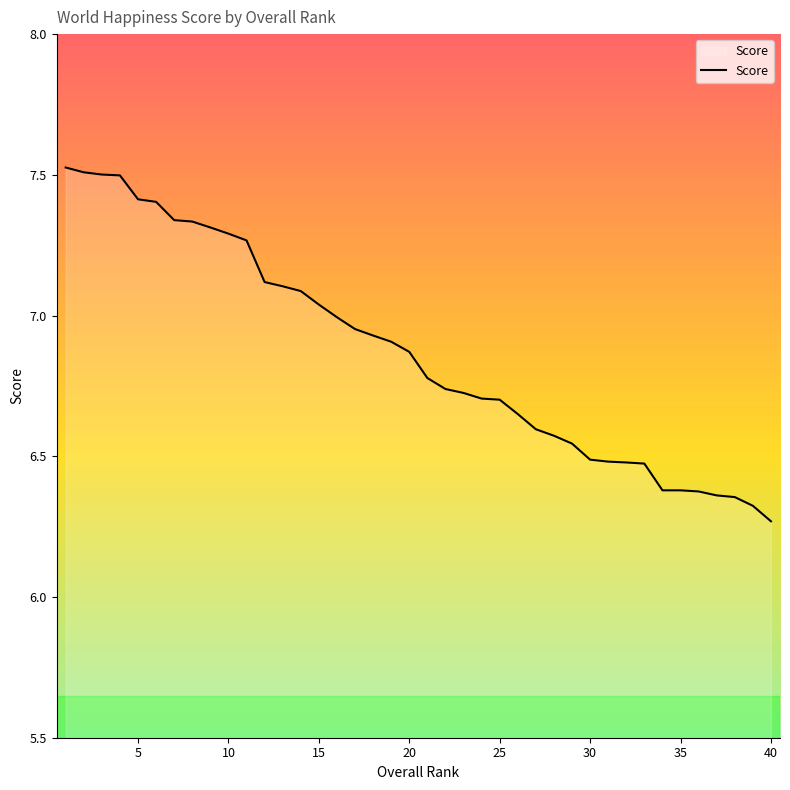

What is the difference between the maximum and minimum values?

1.3